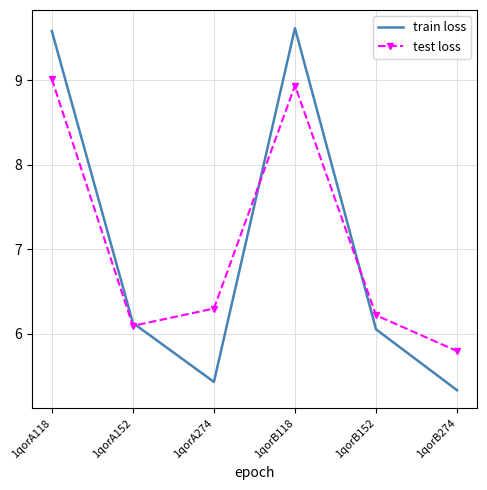

The value of train loss at 1qorB118 is 9.6. True or false?

True